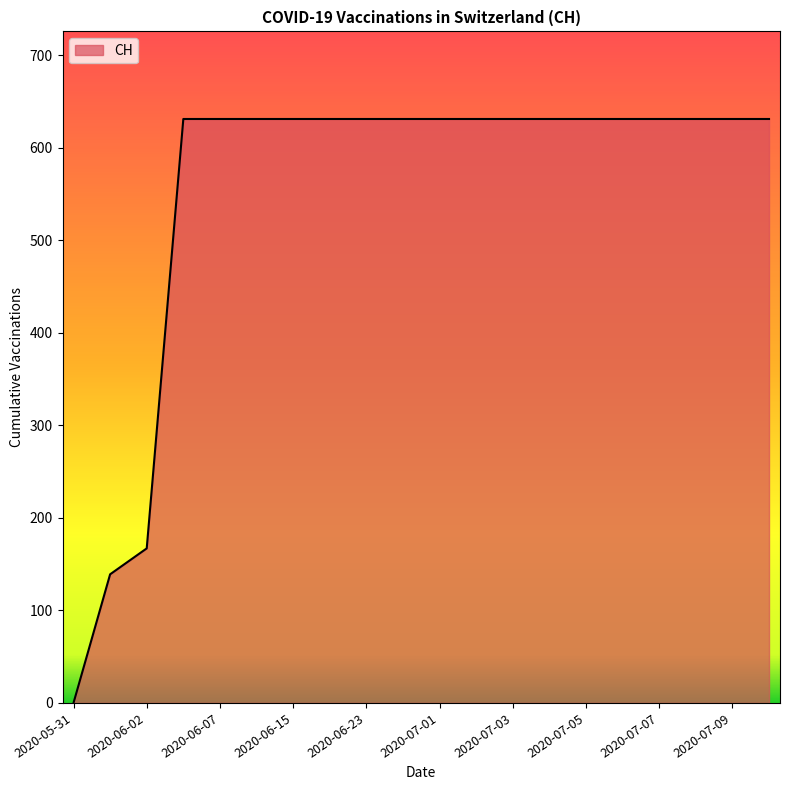

What is the greatest value displayed?

631